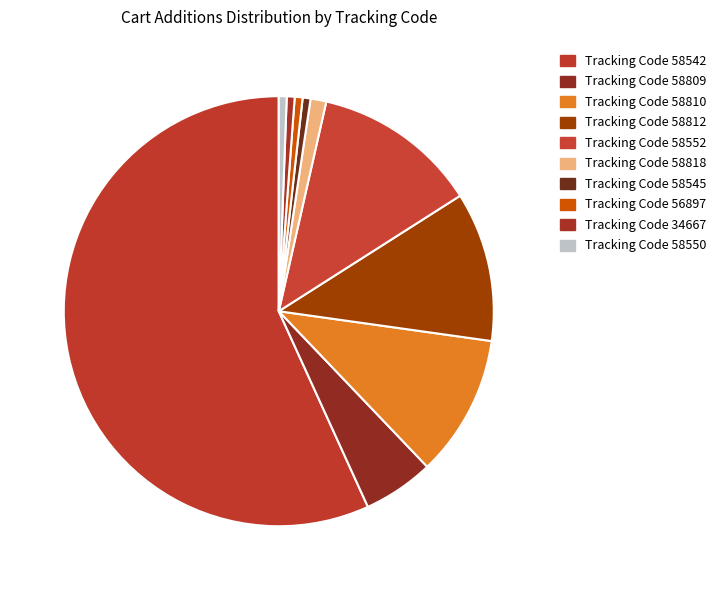

Count the number of slices in the pie.

10